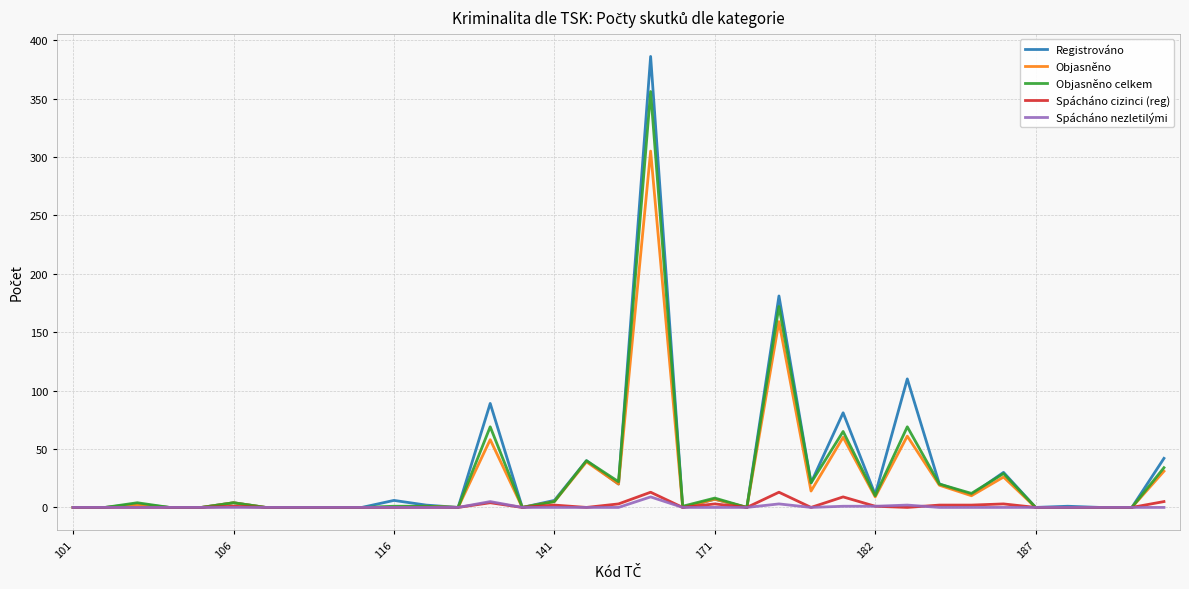

Which series has the widest spread of values?

Registrováno